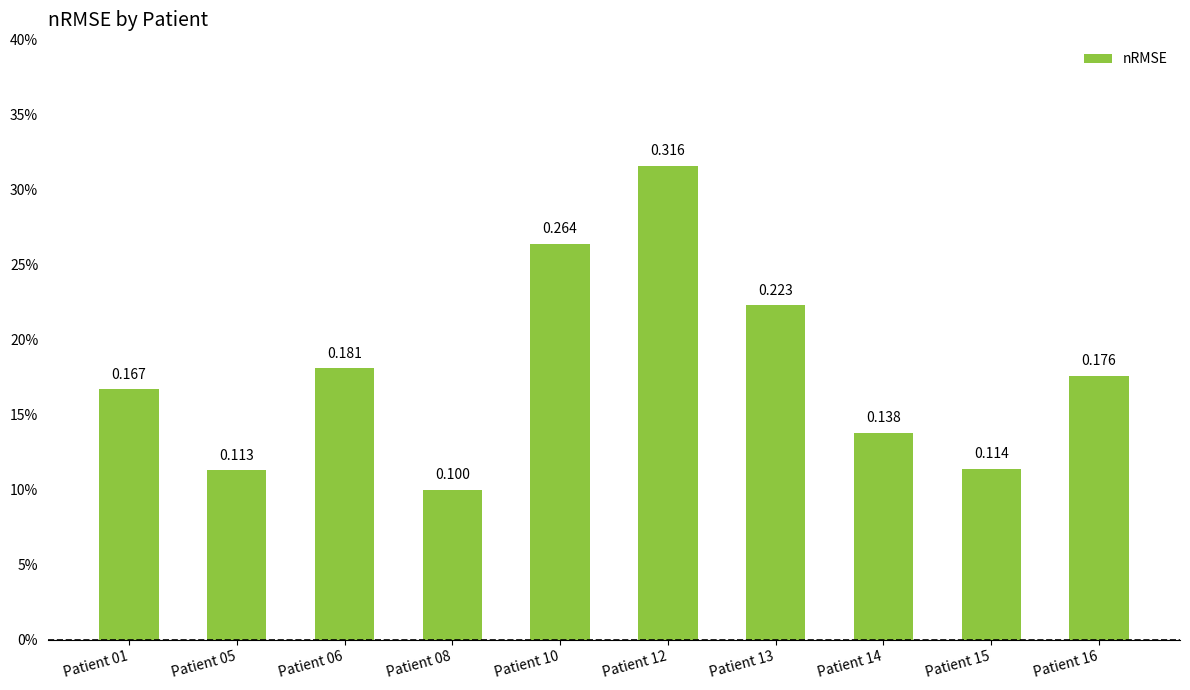

What is the change in value from Patient 01 to Patient 12?

+0.1